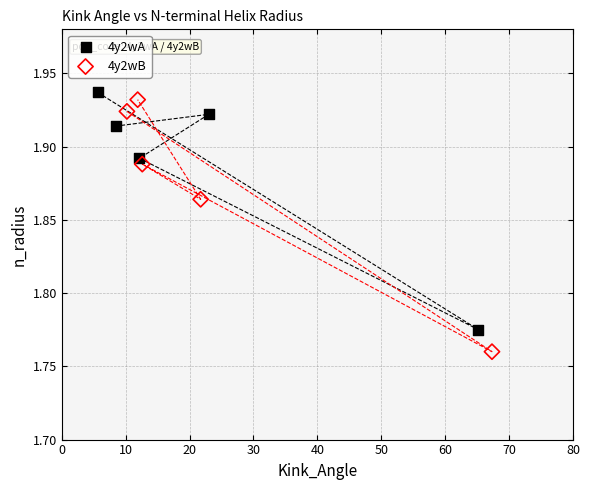

What are all the series names shown in the legend?

4y2wA, 4y2wB